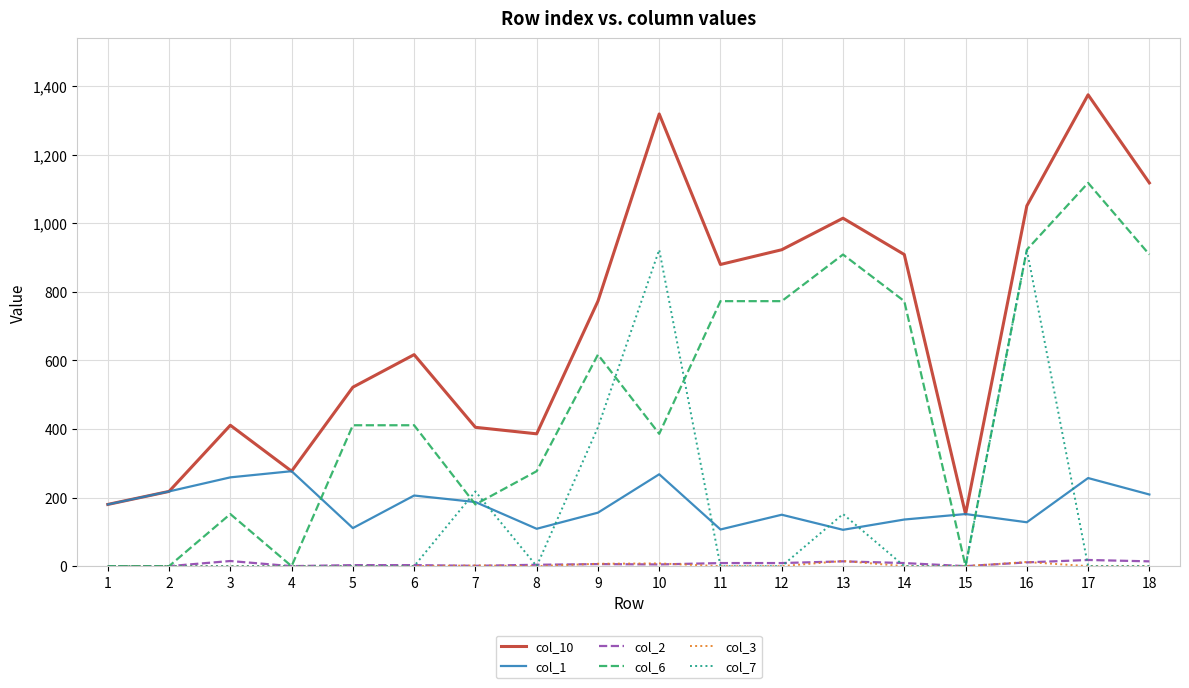

What is the sum of the col_7 values at 15 and 4?

0